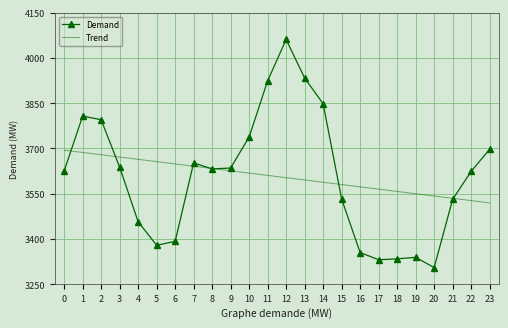

Rank the series by their maximum value, from highest to lowest.

Demand, Trend